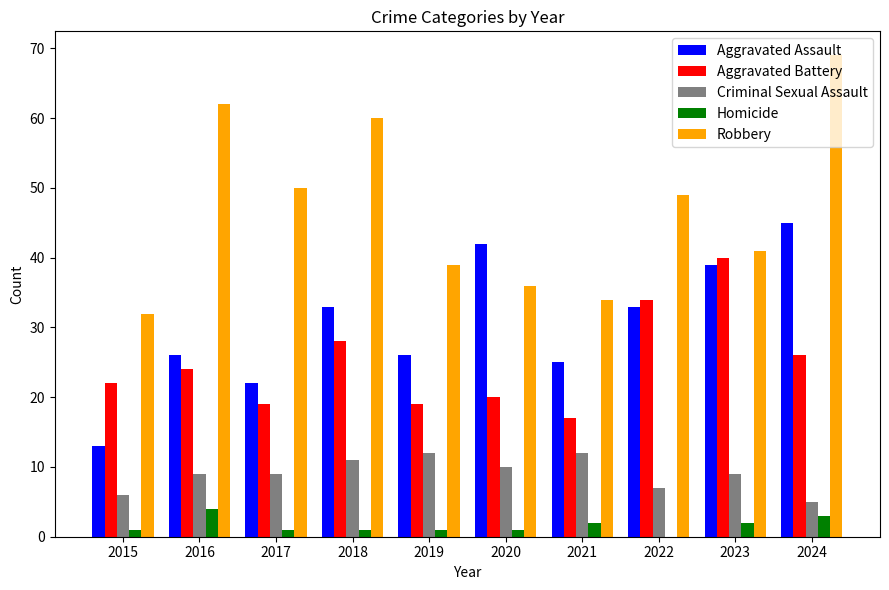

What is the average value of the Criminal Sexual Assault series?

9